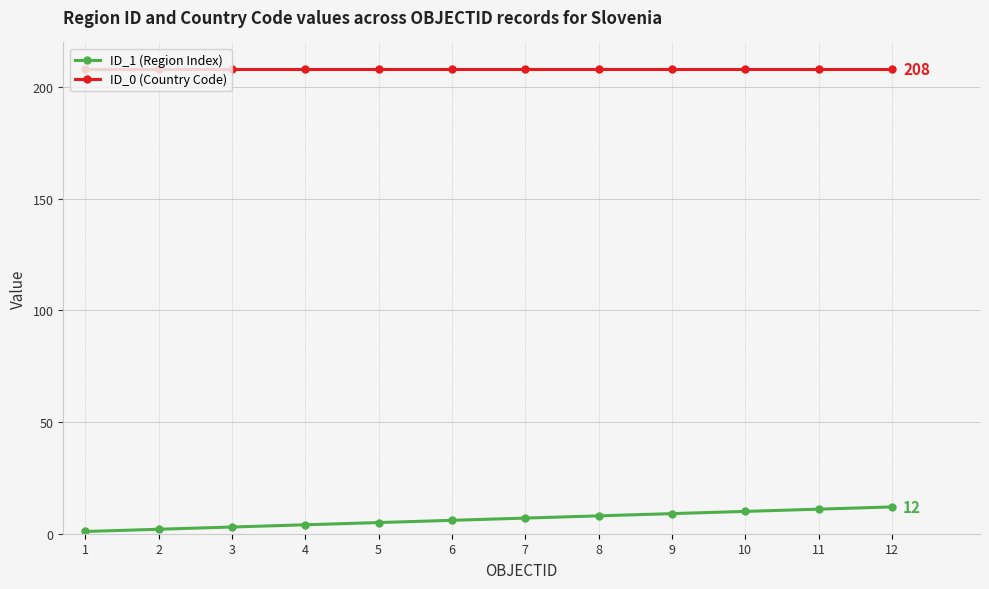

True or false: ID_0 (Country Code) and ID_1 (Region Index) intersect in this chart.

False